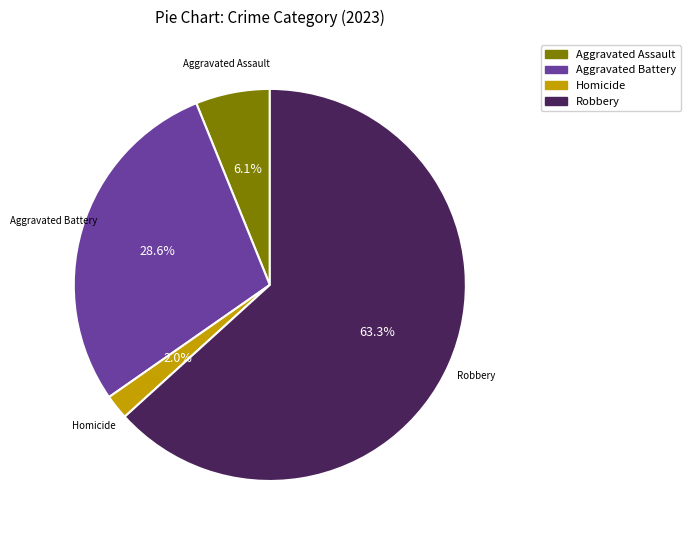

Is there any slice that represents more than half of the pie?

Yes